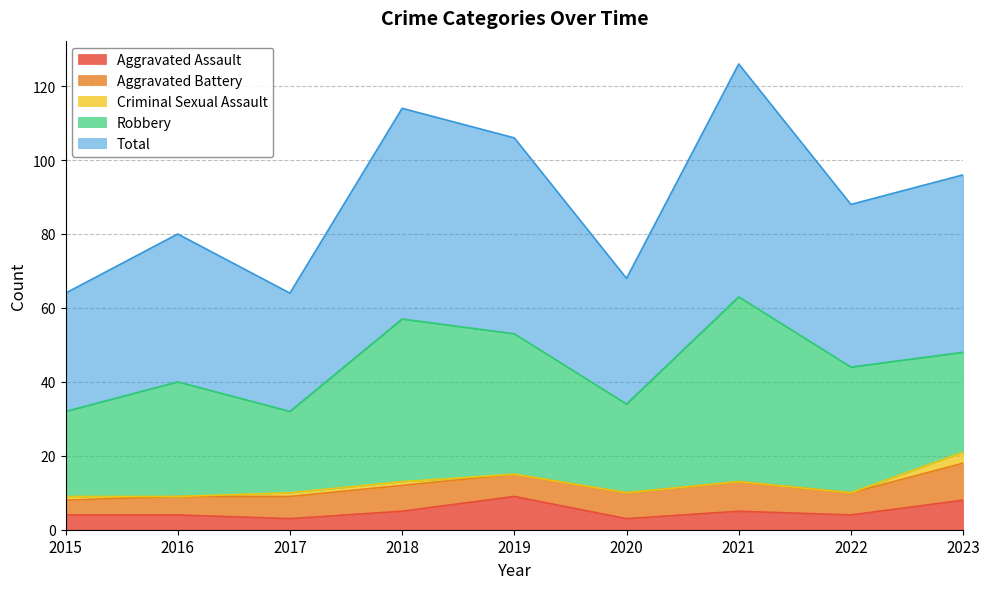

What is the difference between the maximum and minimum values in the Aggravated Assault series?

6